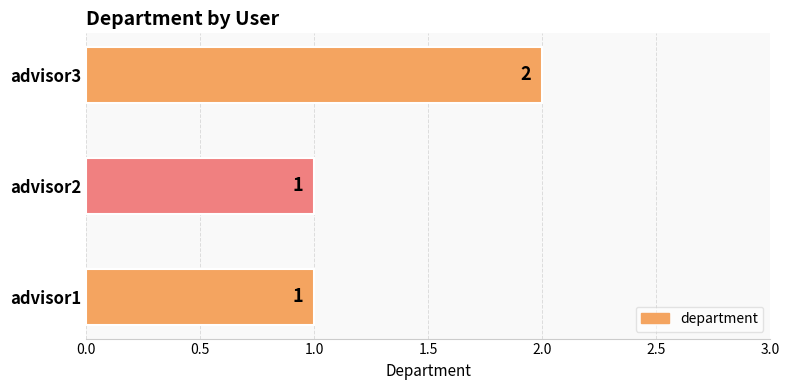

The value at advisor3 is 2. True or false?

True